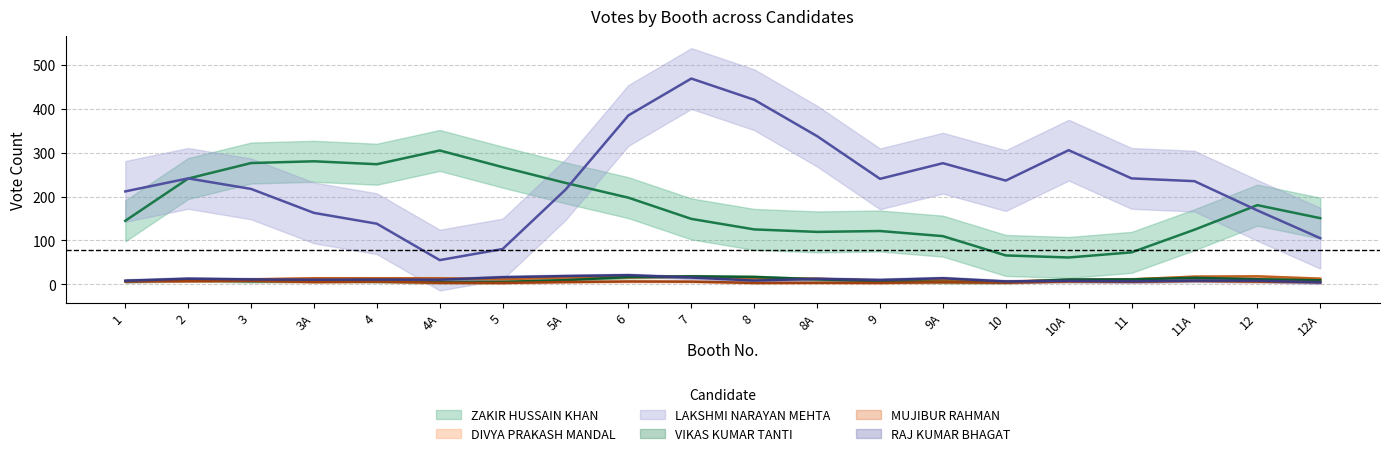

What is the approximate value of MUJIBUR RAHMAN at 4?

4